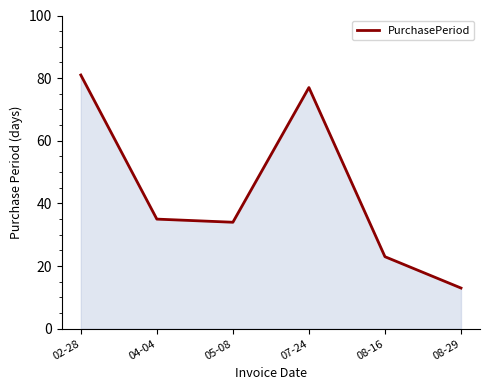

What is the average value?

44